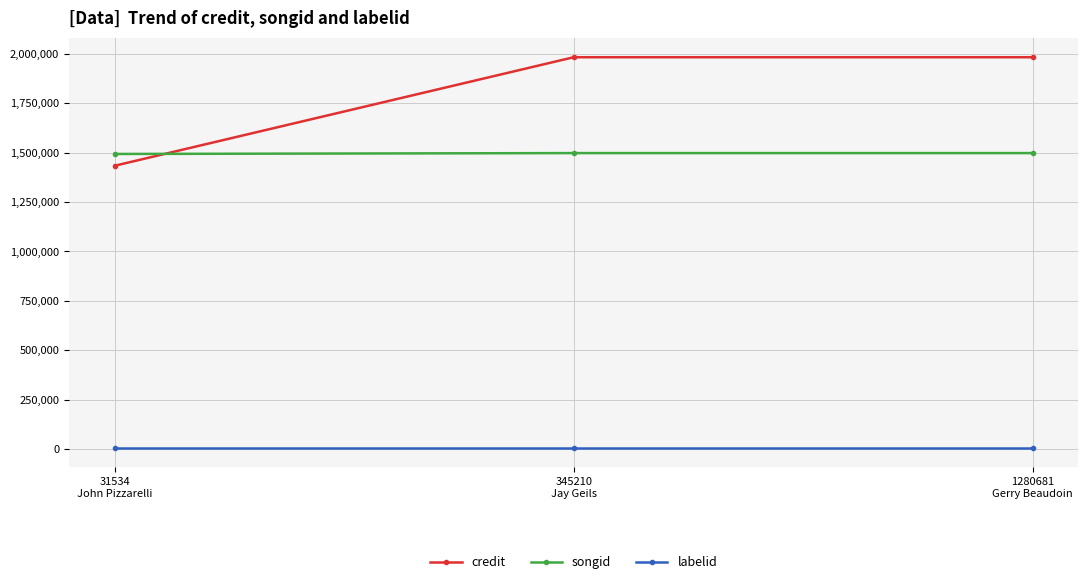

What position from the right is 31534
John Pizzarelli?

3